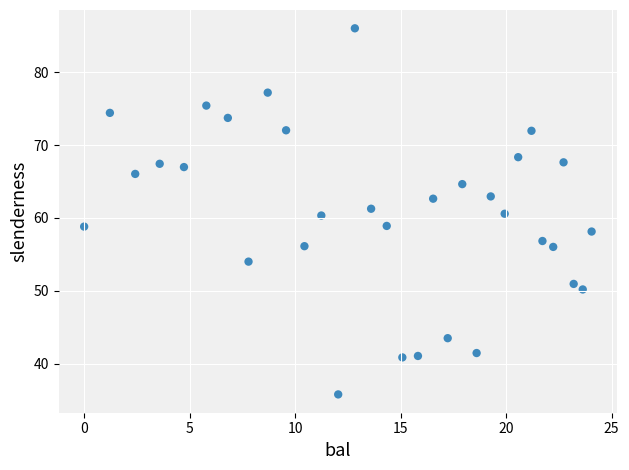

What is the range of X values (max minus min)?

24.1